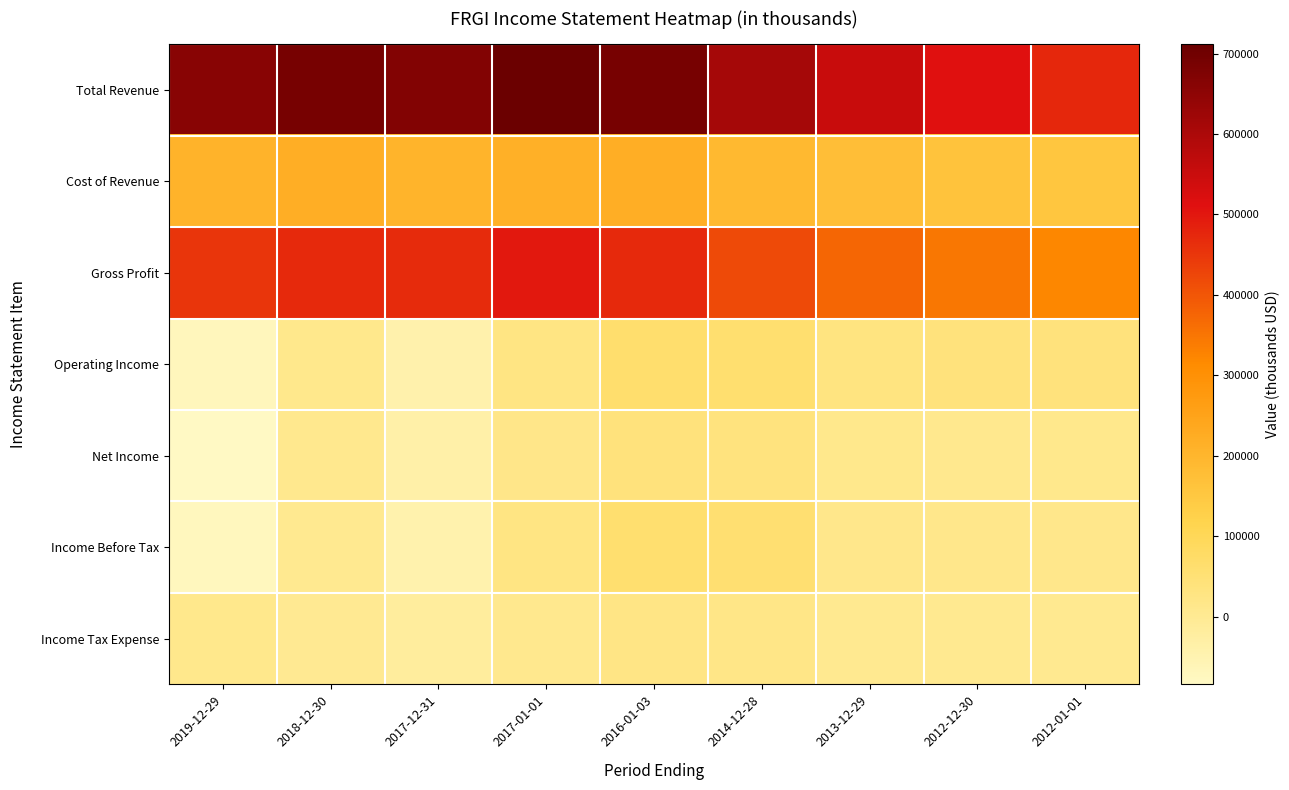

Between 2014-12-28 and 2012-12-30, which is larger?

2014-12-28